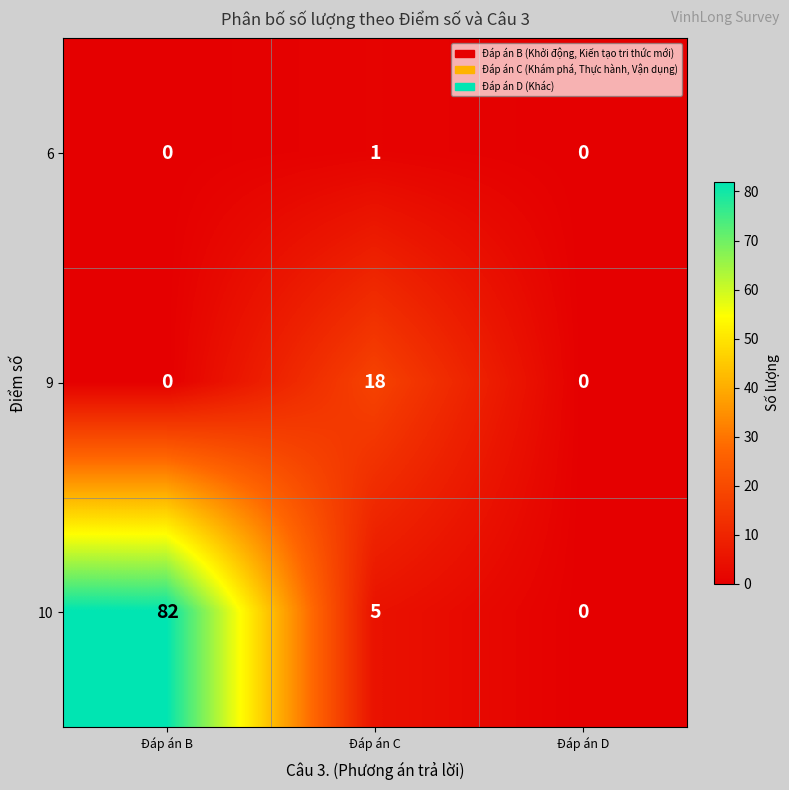

Between Đáp án C and Đáp án D, which series saw the biggest shift?

9